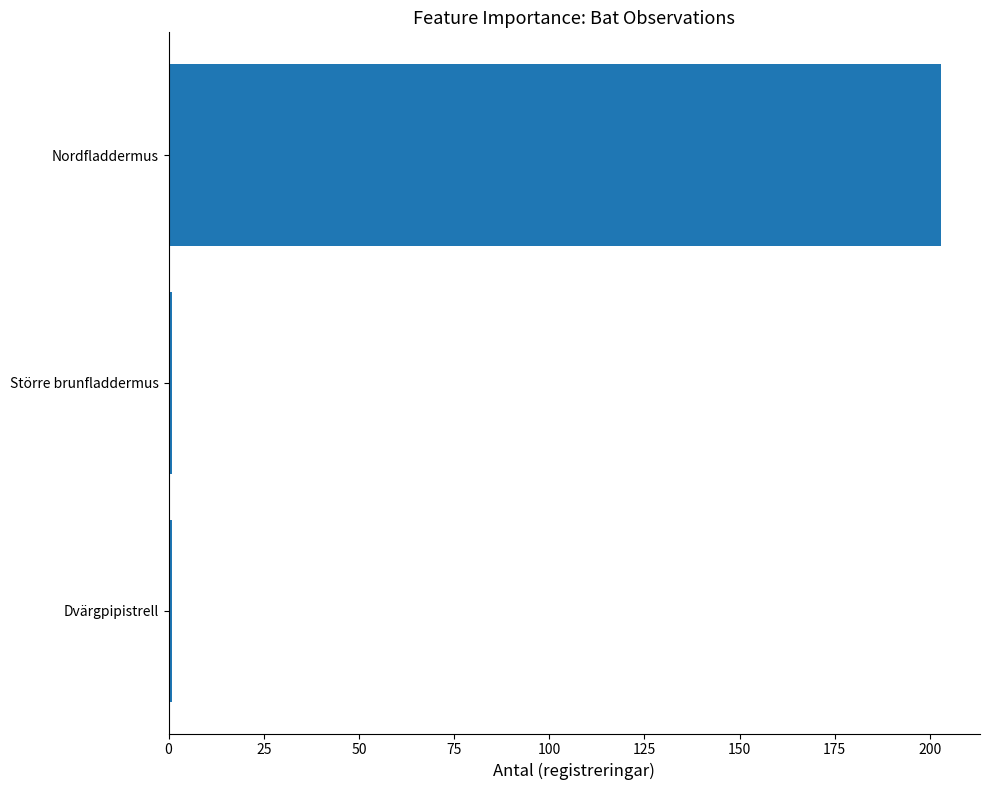

What is the sum of all values?

205